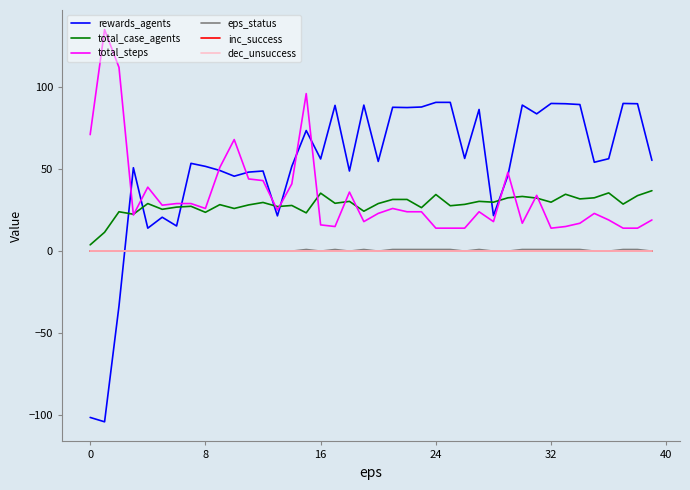

What is the lowest value of the total_case_agents series?

3.8